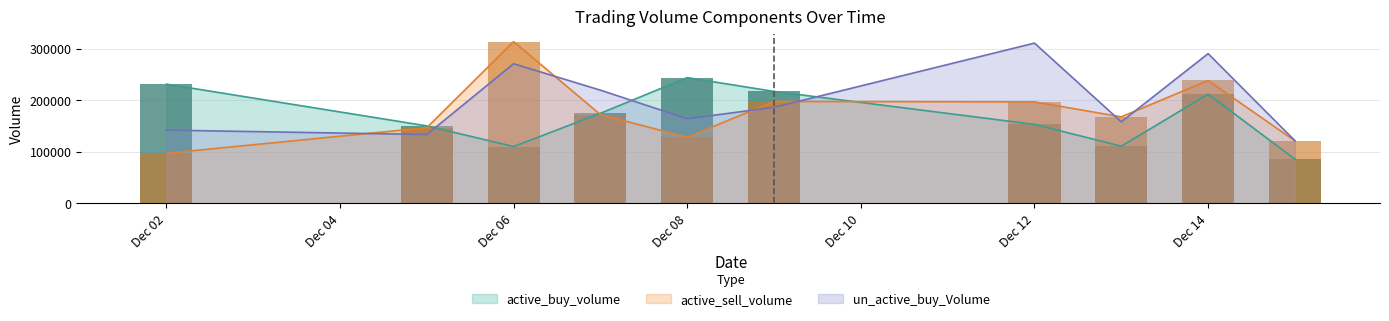

What is the value of the active_buy_volume bar at the 3rd from the left?

110100